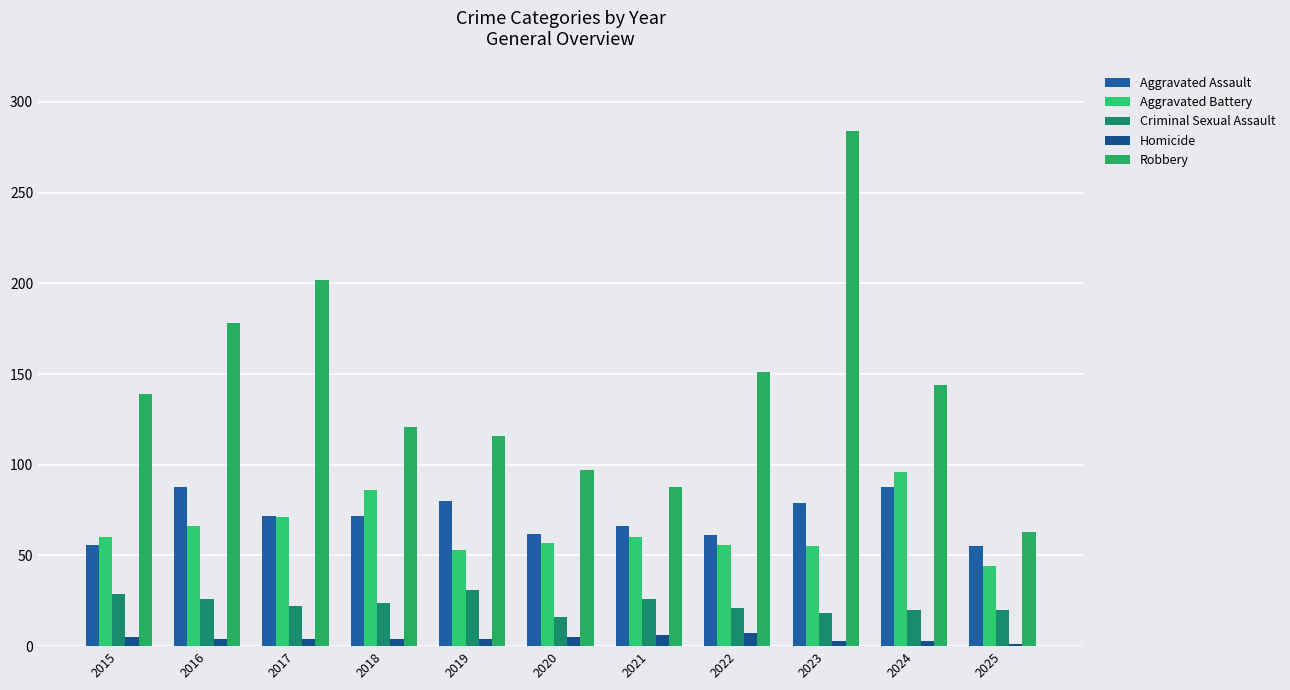

Which series has the widest spread of values?

Robbery